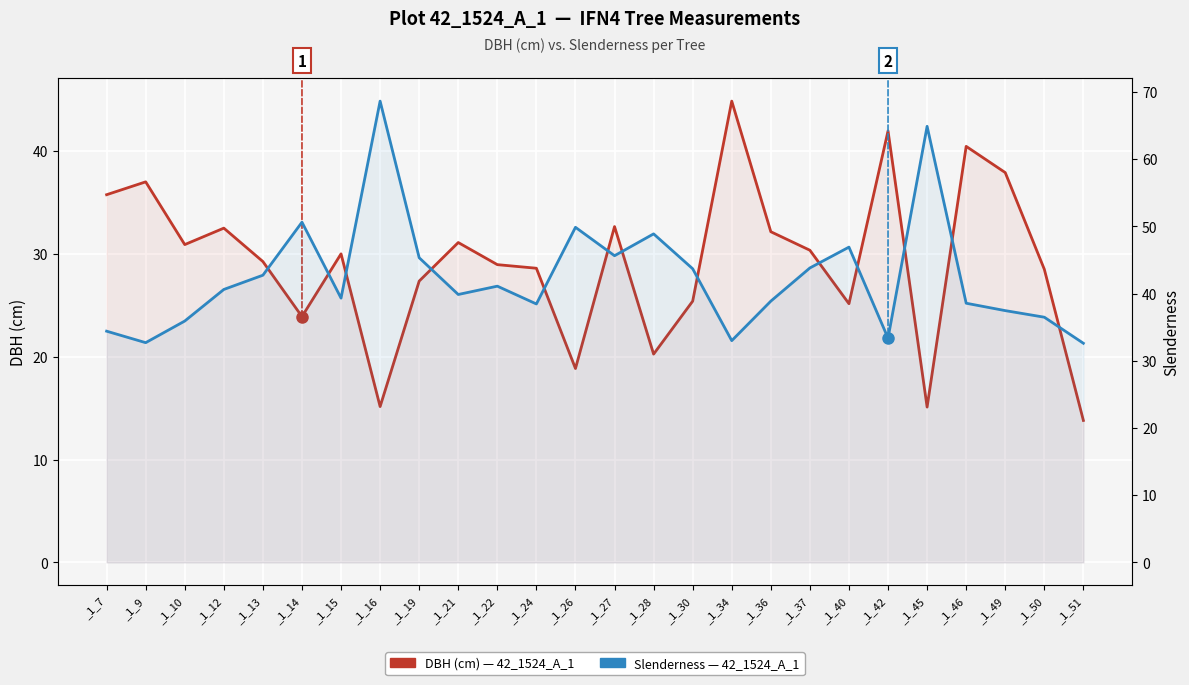

True or false: DBH (cm) — Plot 42_1524_A_1 has more than 1 interior local peaks.

True